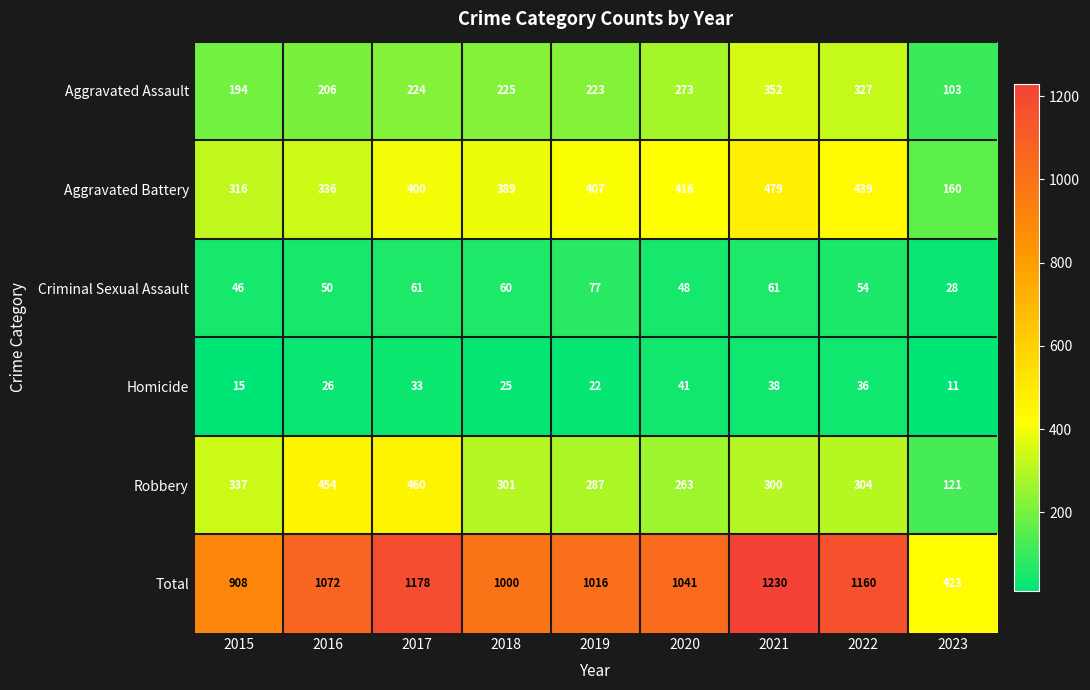

How many series are shown in this chart?

6